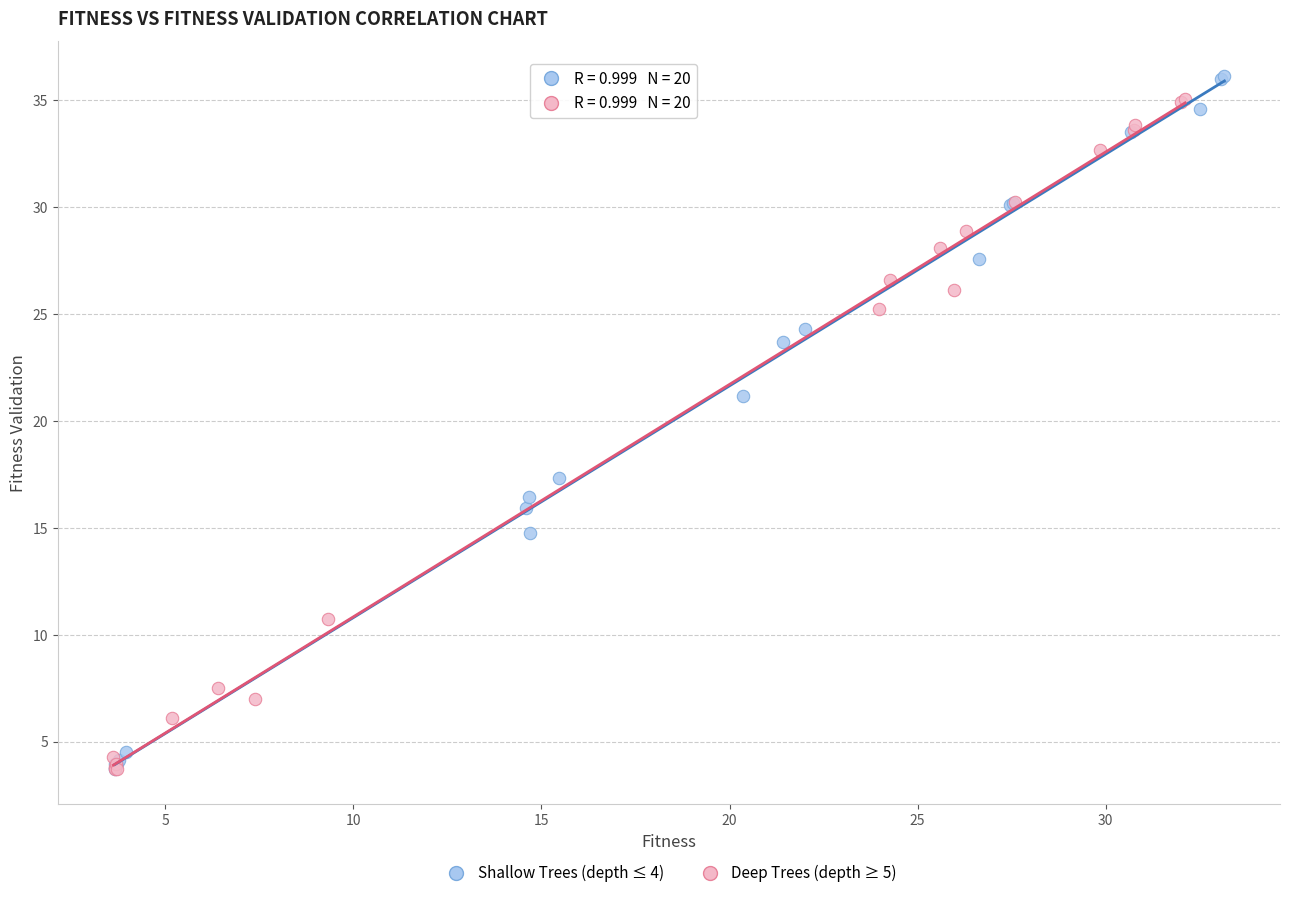

What are all the series names shown in the legend?

Shallow Trees (depth ≤ 4), Deep Trees (depth ≥ 5)